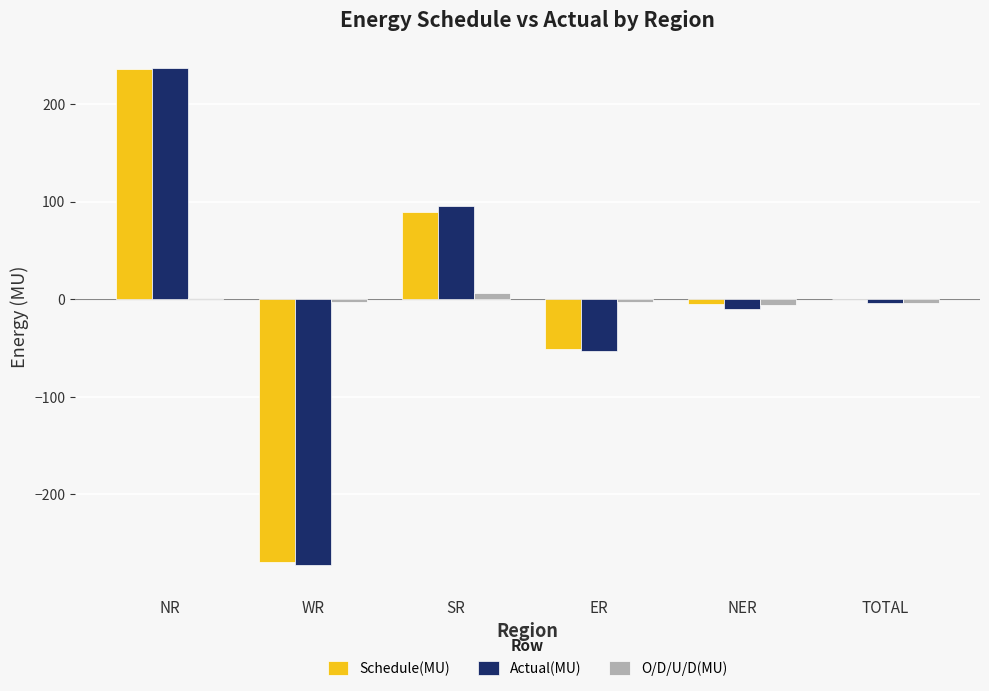

What is the highest value of the Actual(MU) series?

236.8